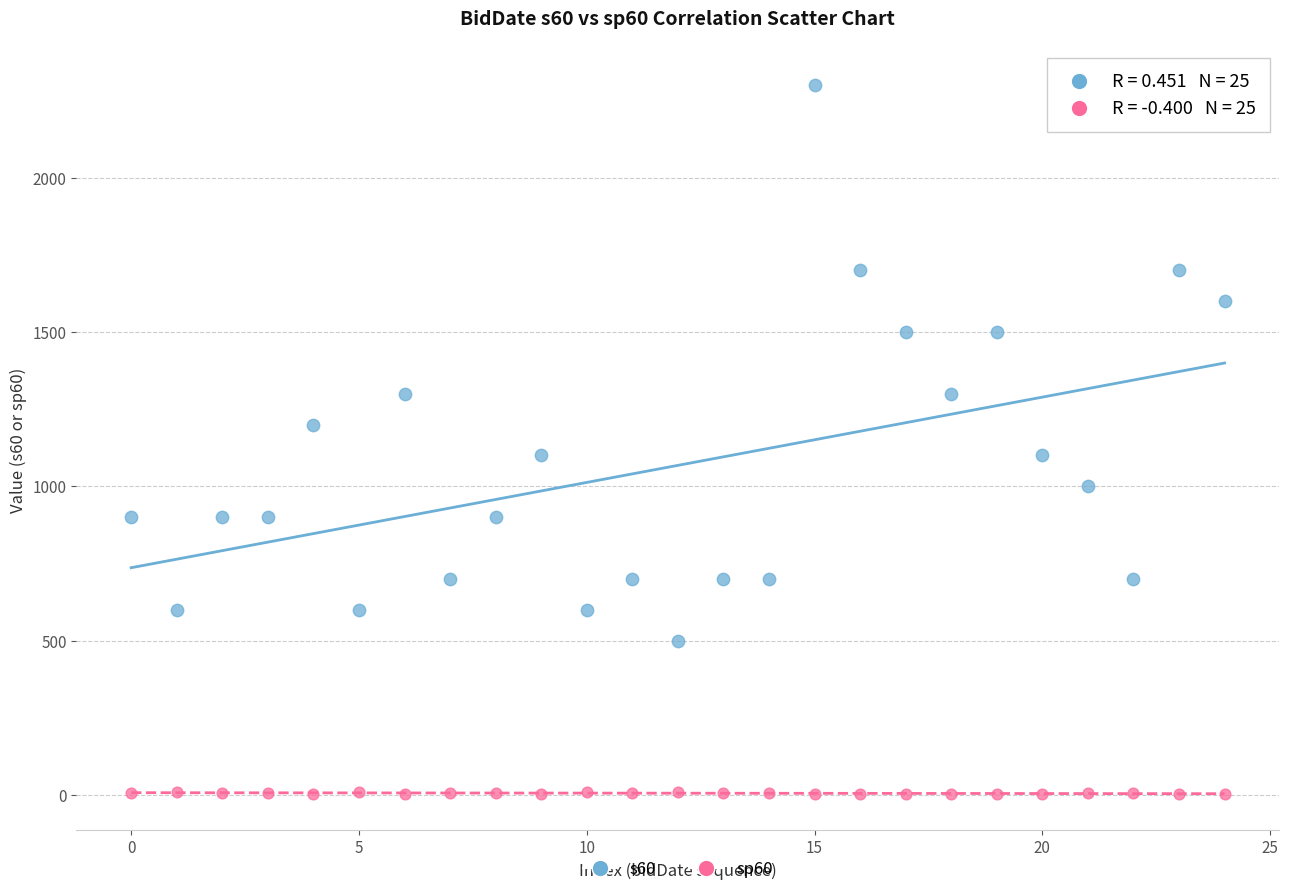

Across all data points, what is the range of Y values (max minus min)?

2297.4